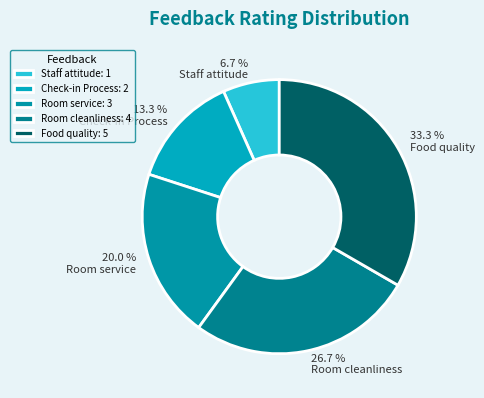

What portion of the pie excludes Food quality?

66.7%